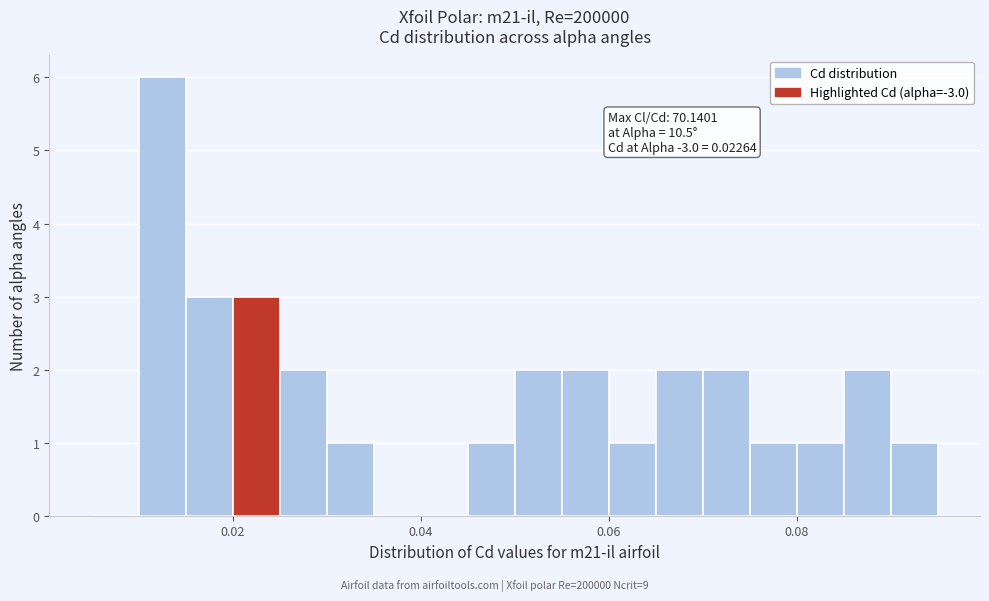

Read against the x-axis, roughly where is the centre of the tallest bar?

0.012